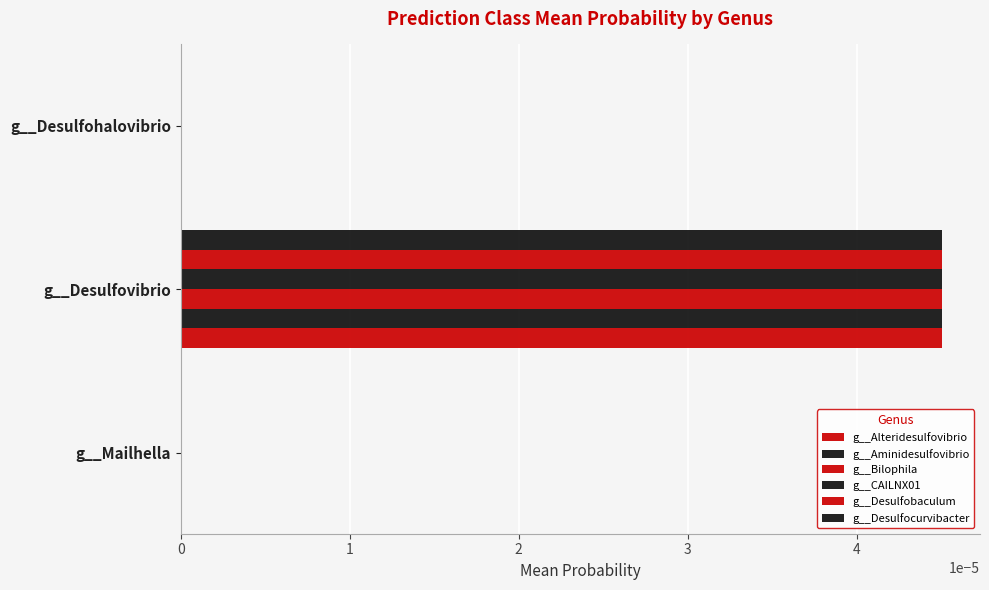

Count the number of categories in the chart.

3